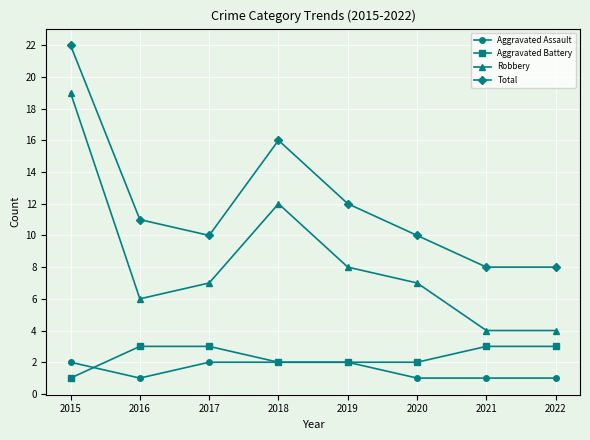

True or false: Robbery and Aggravated Battery intersect in this chart.

False